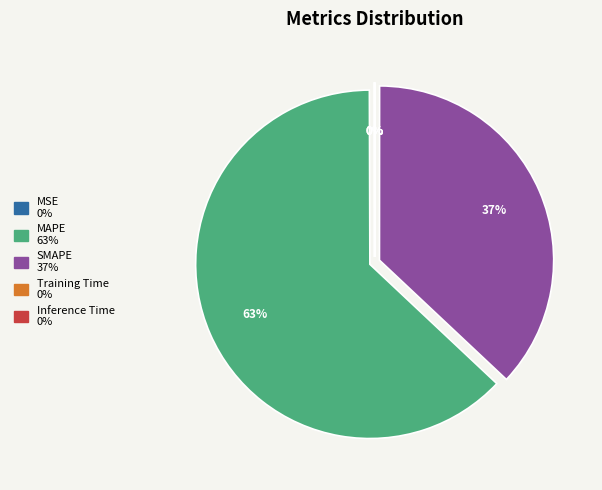

Which has a higher value, MAPE or SMAPE?

MAPE